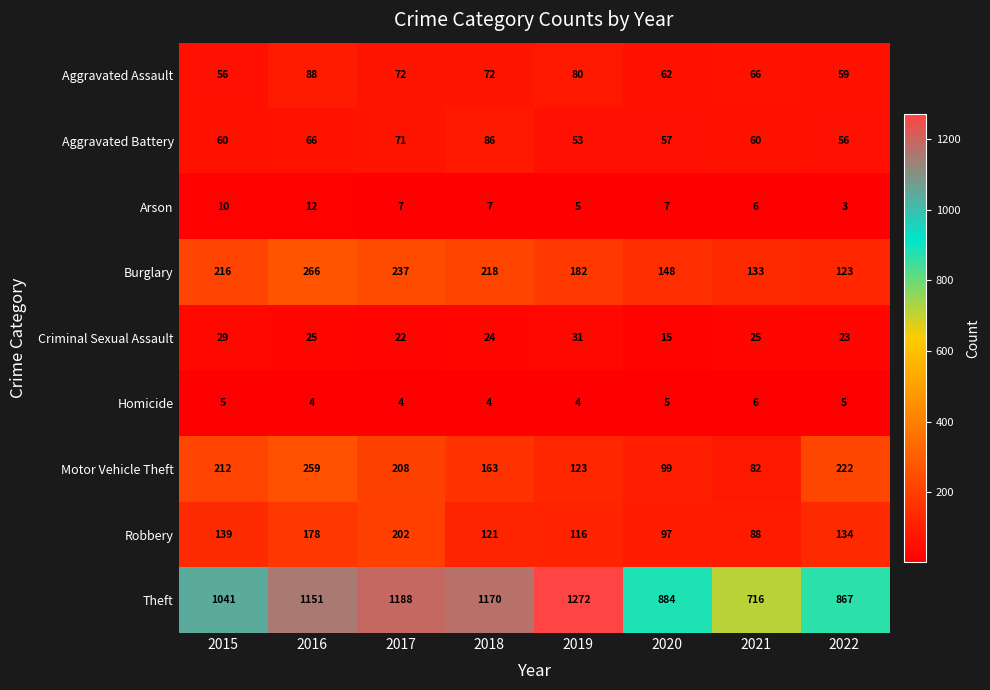

Which series has the largest range (max minus min)?

Theft